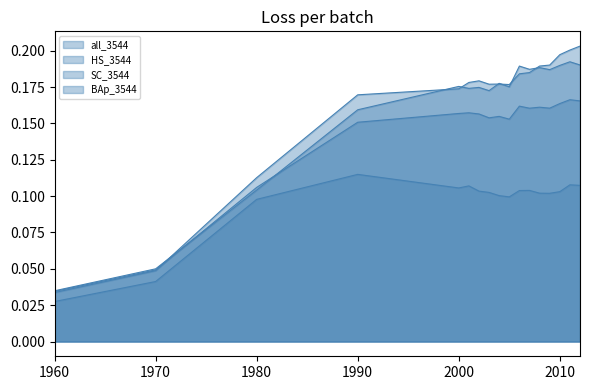

Reading left to right, transcribe all the data shown in this chart.

all_3544_line: 0.0	0.0	0.1	0.2	0.2	0.2	0.2	0.2	0.2	0.2	0.2	0.2	0.2	0.2	0.2	0.2	0.2
HS_3544_line: 0.0	0.0	0.1	0.2	0.2	0.2	0.2	0.2	0.2	0.2	0.2	0.2	0.2	0.2	0.2	0.2	0.2
SC_3544_line: 0.0	0.0	0.1	0.2	0.2	0.2	0.2	0.2	0.2	0.2	0.2	0.2	0.2	0.2	0.2	0.2	0.2
BAp_3544_line: 0.0	0.0	0.1	0.1	0.1	0.1	0.1	0.1	0.1	0.1	0.1	0.1	0.1	0.1	0.1	0.1	0.1